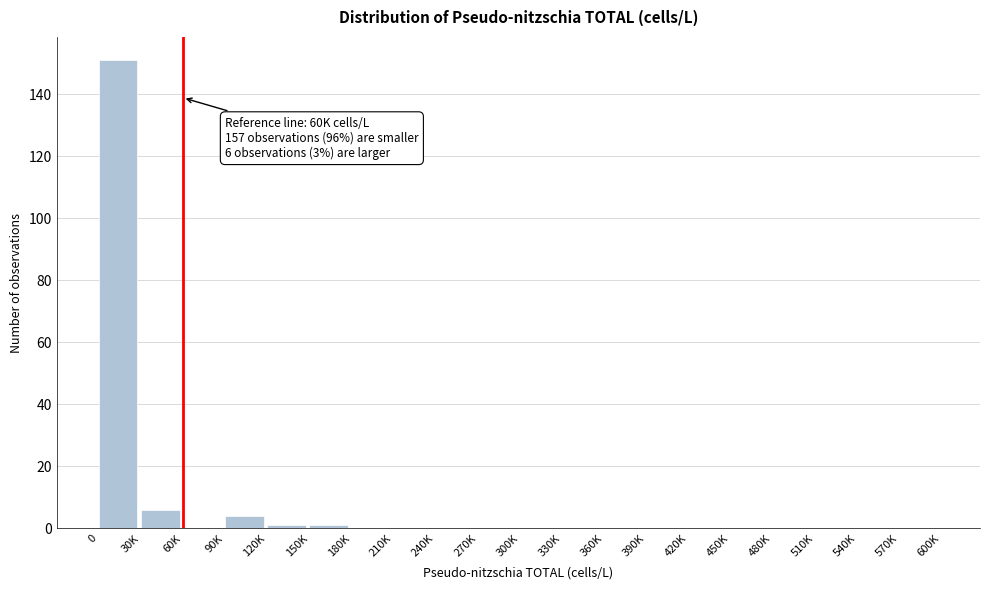

Reading right to left, extract all data points from this chart.

570K=0	540K=0	510K=0	480K=0	450K=0	420K=0	390K=0	360K=0	330K=0	300K=0	270K=0	240K=0	210K=0	180K=0	150K=1	120K=1	90K=4	60K=0	30K=6	0=151